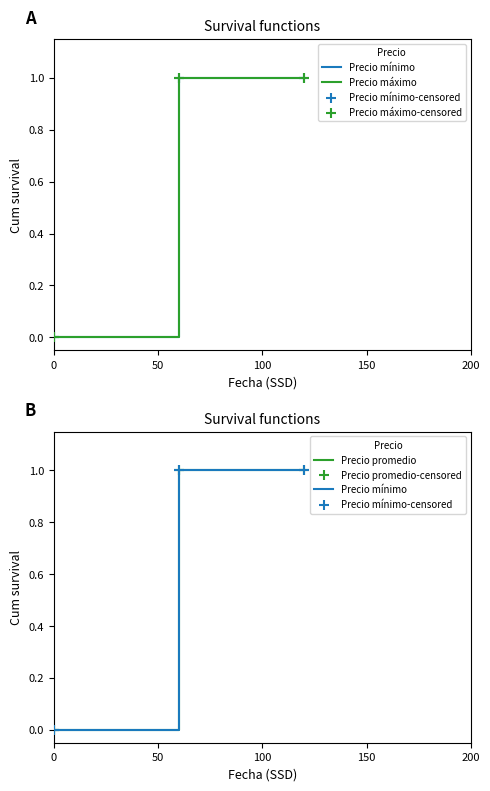

Which series contains the lowest Y value?

Precio mínimo